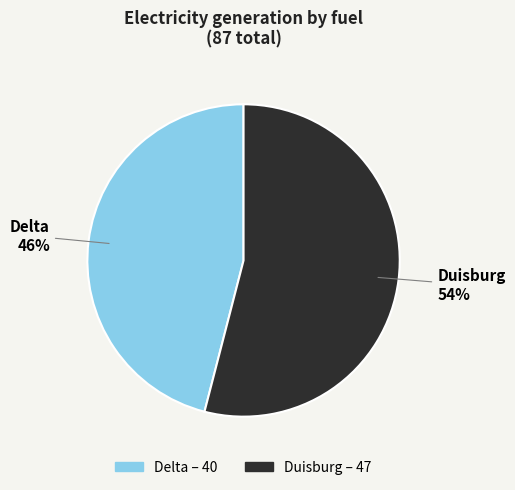

True or false: Duisburg accounts for 54% of the total.

True